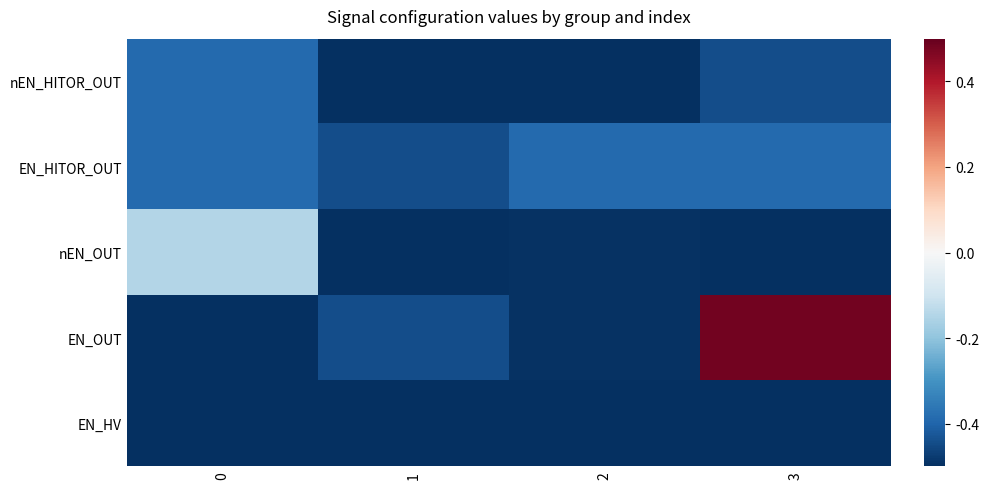

At how many categories does at least one series exceed 0?

1